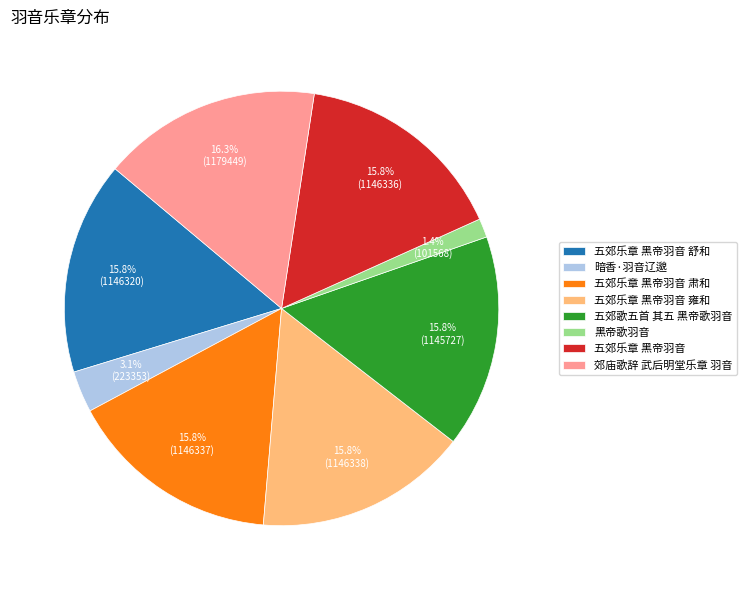

Does 五郊乐章 黑帝羽音 account for over 50% of the chart?

No